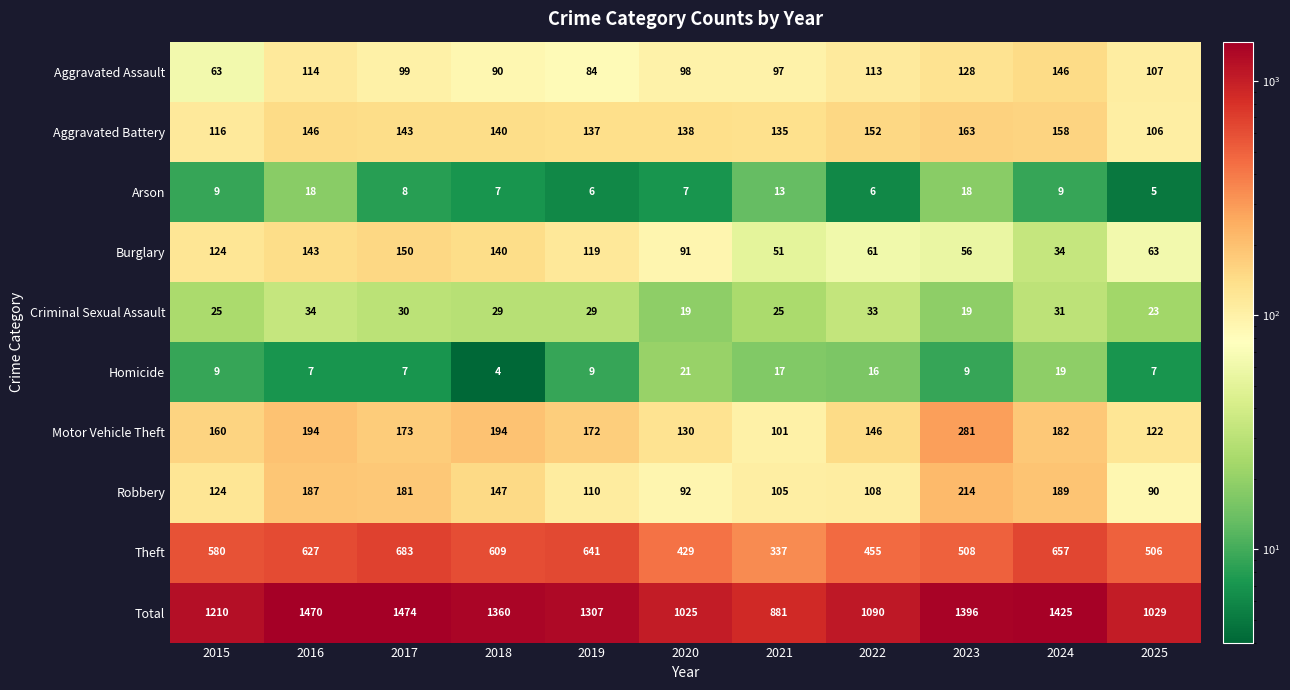

What is the maximum value for Aggravated Battery?

163